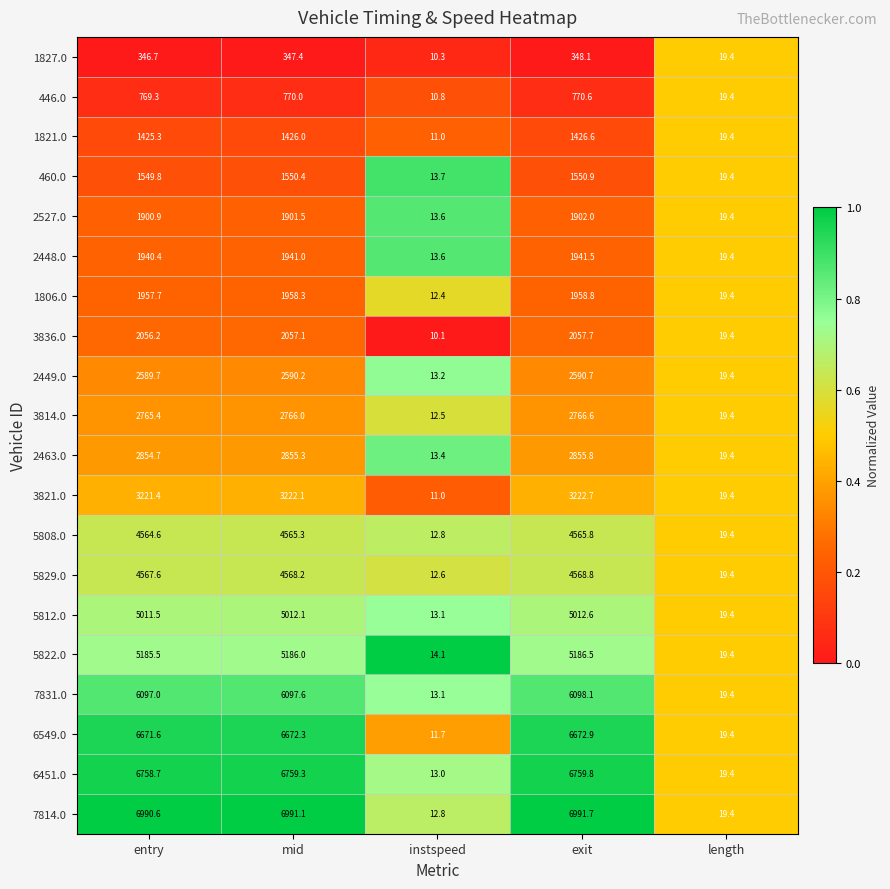

How many values in the 1821.0 series exceed 1425?

3